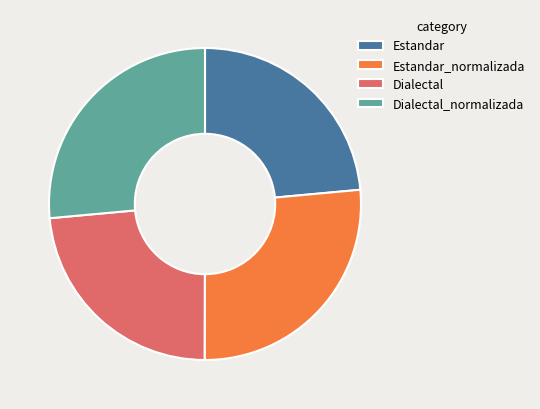

Between Dialectal and Estandar_normalizada, which is larger?

Estandar_normalizada